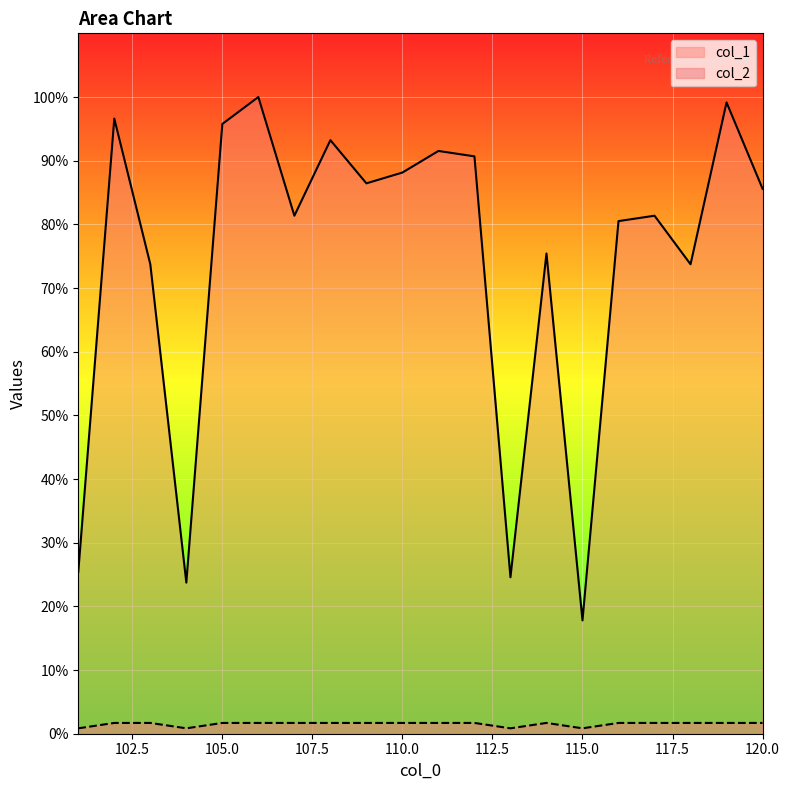

Where is col_2 nearest to the value 1?

101